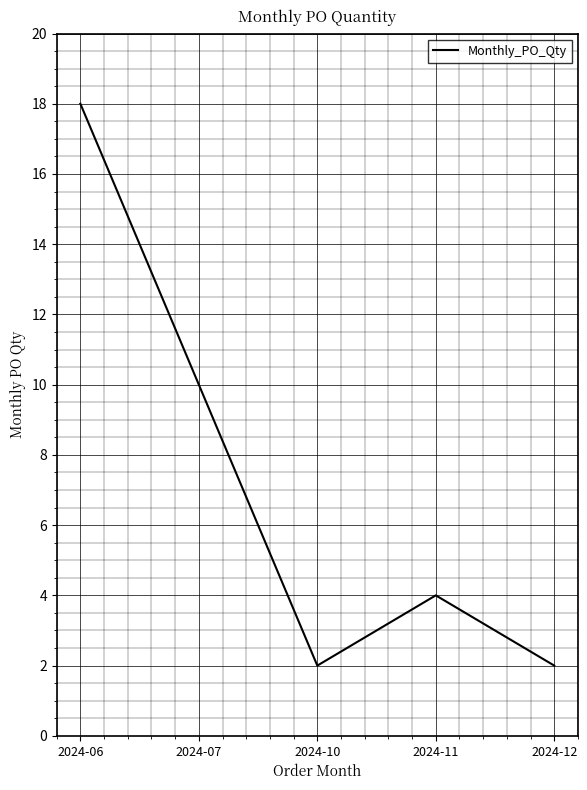

True or false: there are more than 0 points higher than both neighbors.

True